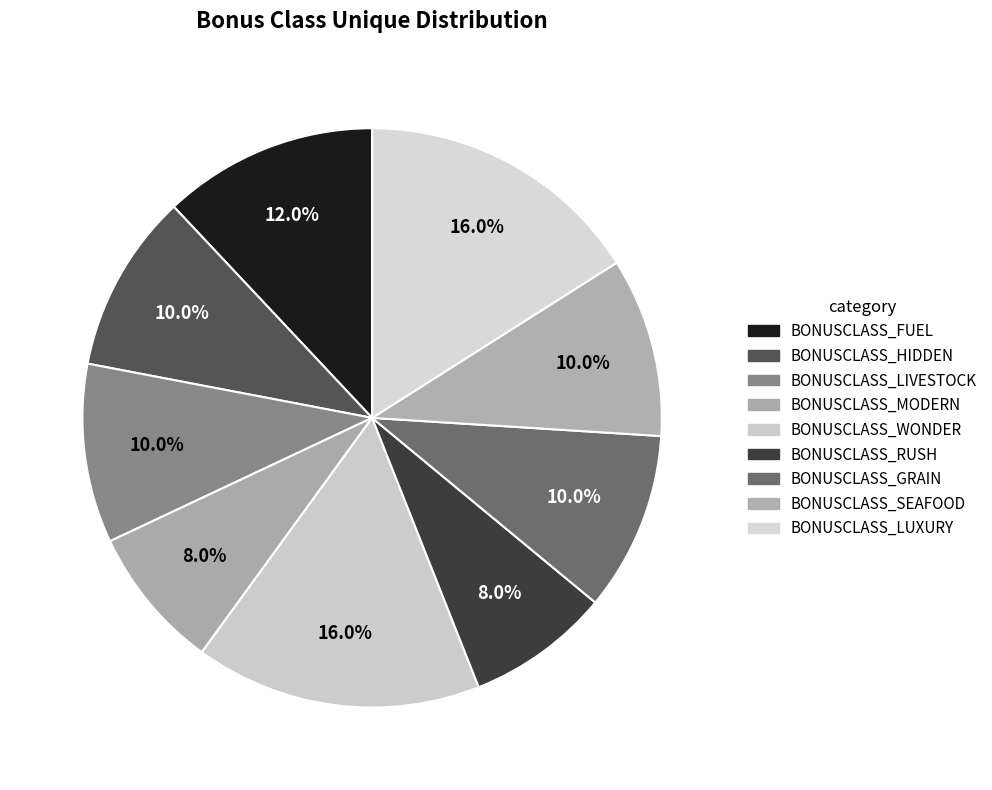

How many slices are in this pie chart?

9